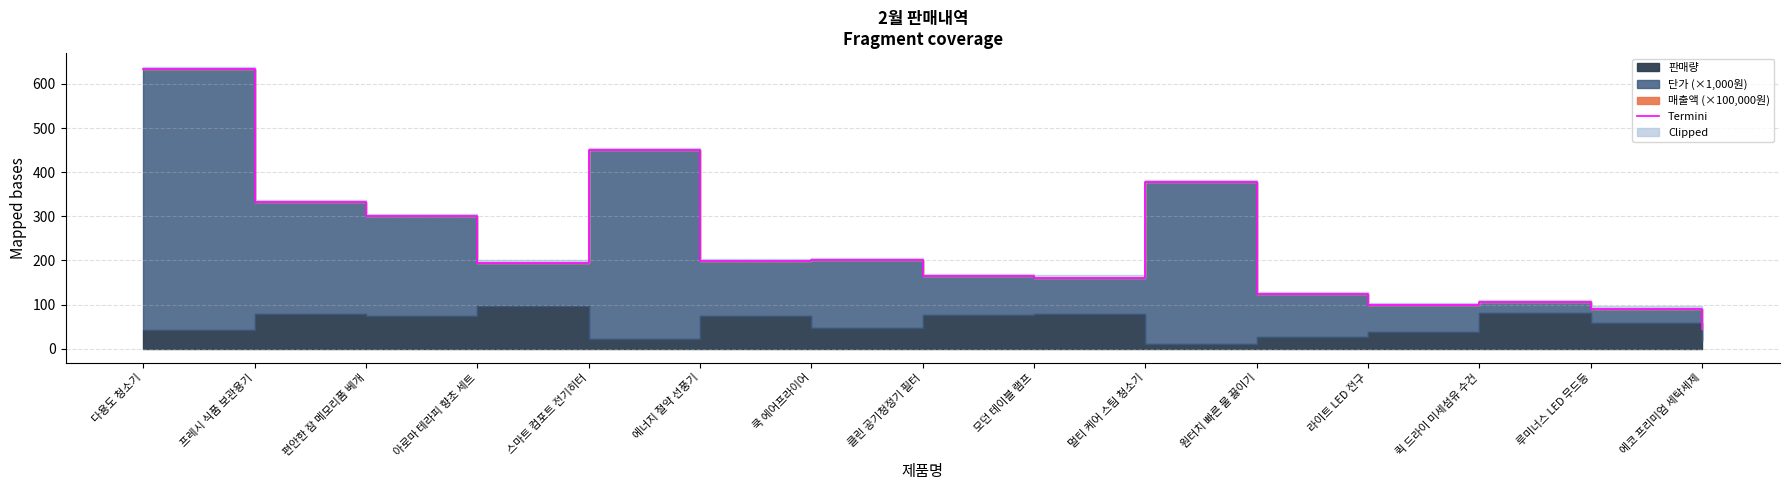

What is the ratio of the value at 에너지 절약 선풍기 to the value at 다용도 청소기?

0.3